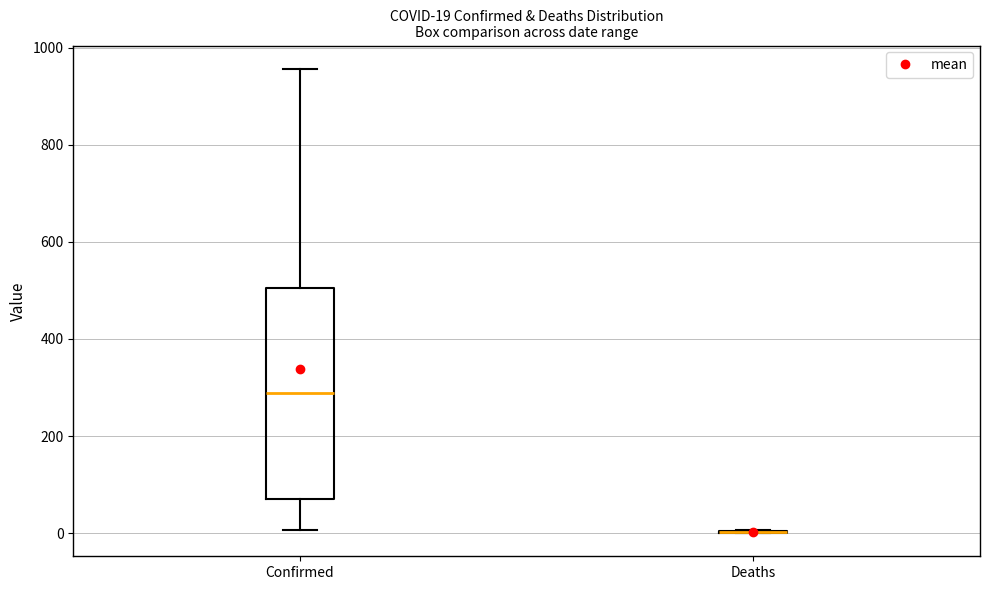

Which box is the tallest, from its lower edge to its upper edge?

Confirmed